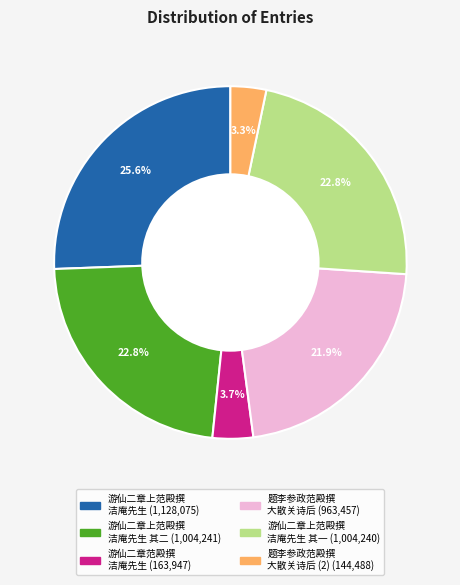

To the nearest percent, what is the average slice percentage?

17%